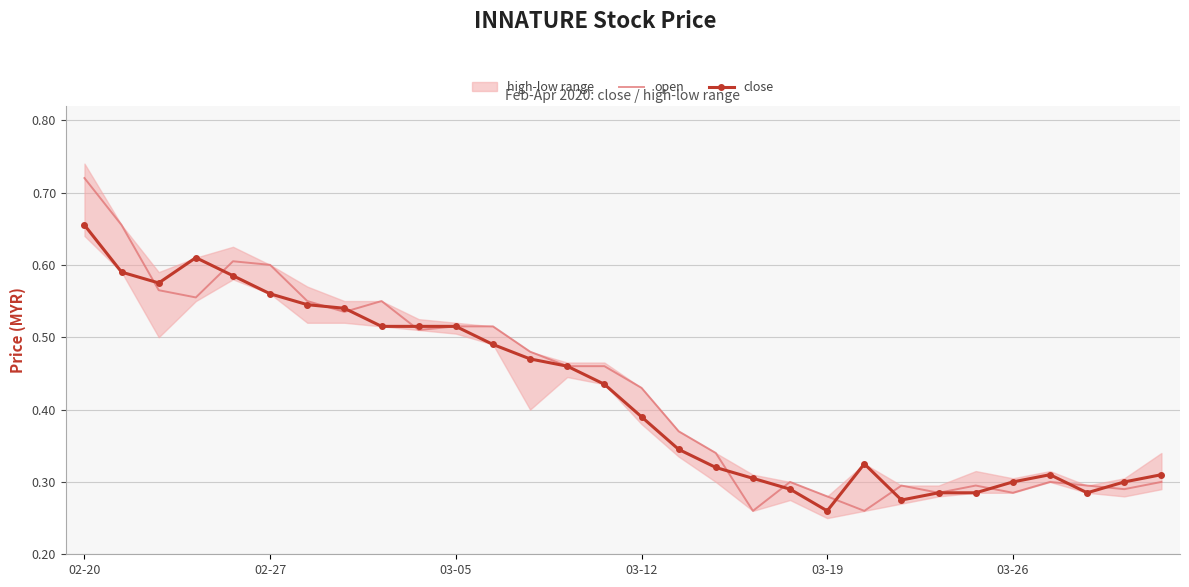

What is the sum of all close values?

12.6